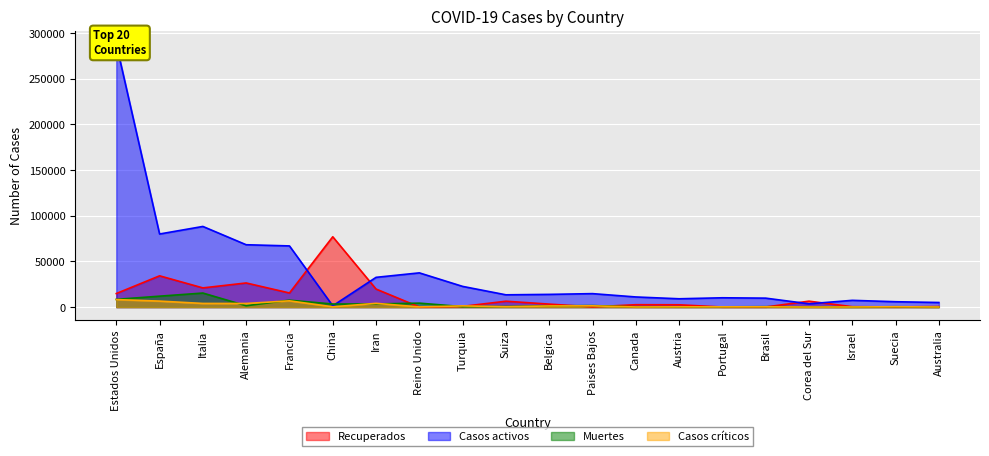

Where is Recuperados nearest to the value 38519?

España